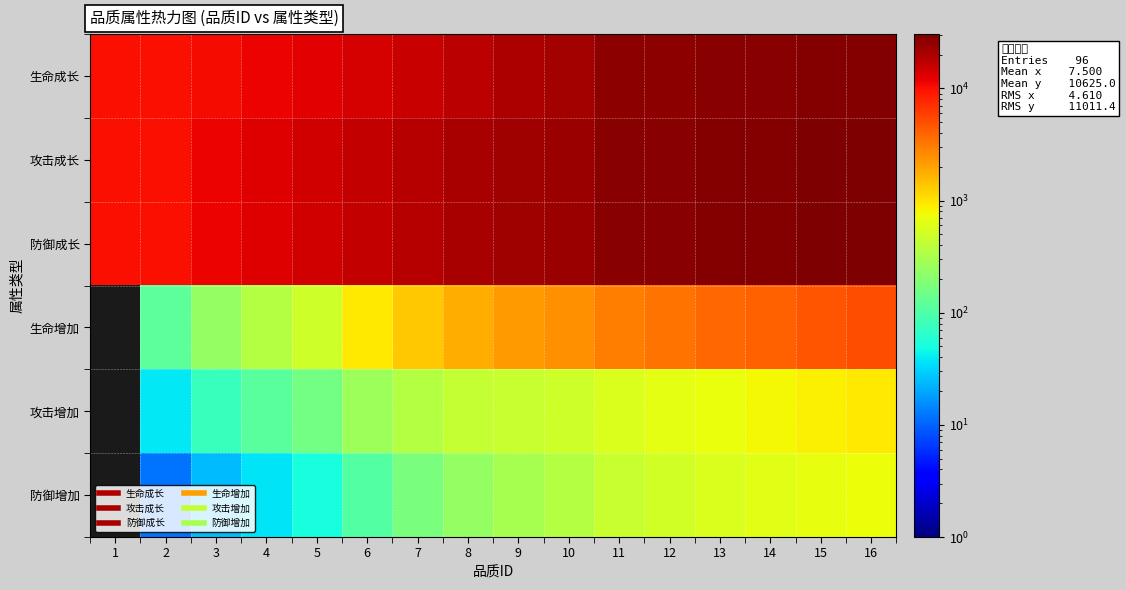

At how many categories does at least one series exceed 13275?

12